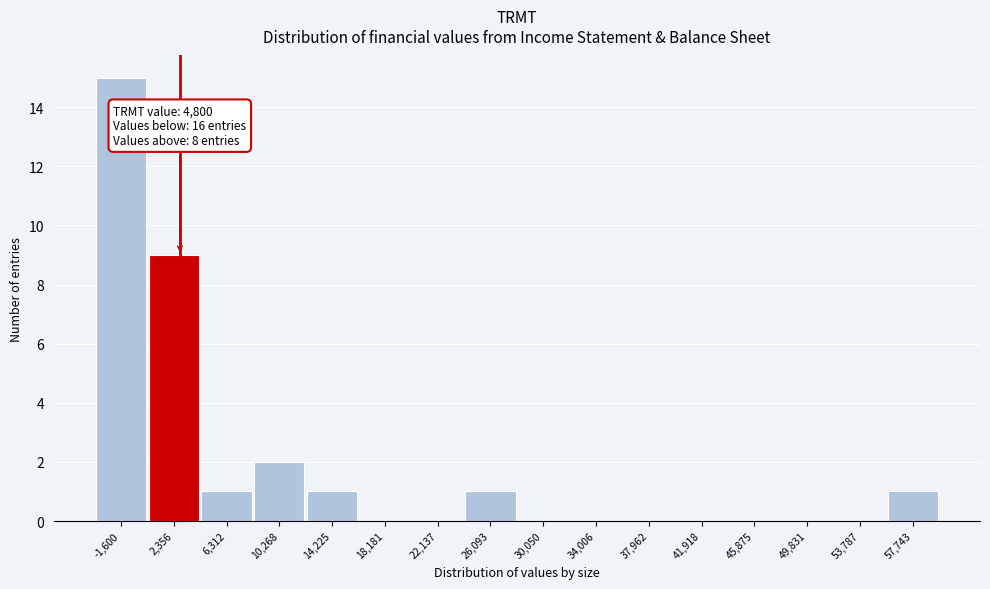

Reading left to right, transcribe all the data shown in this chart.

-1,600=15	2,356=9	6,312=1	10,268=2	14,225=1	18,181=0	22,137=0	26,093=1	30,050=0	34,006=0	37,962=0	41,918=0	45,875=0	49,831=0	53,787=0	57,743=1